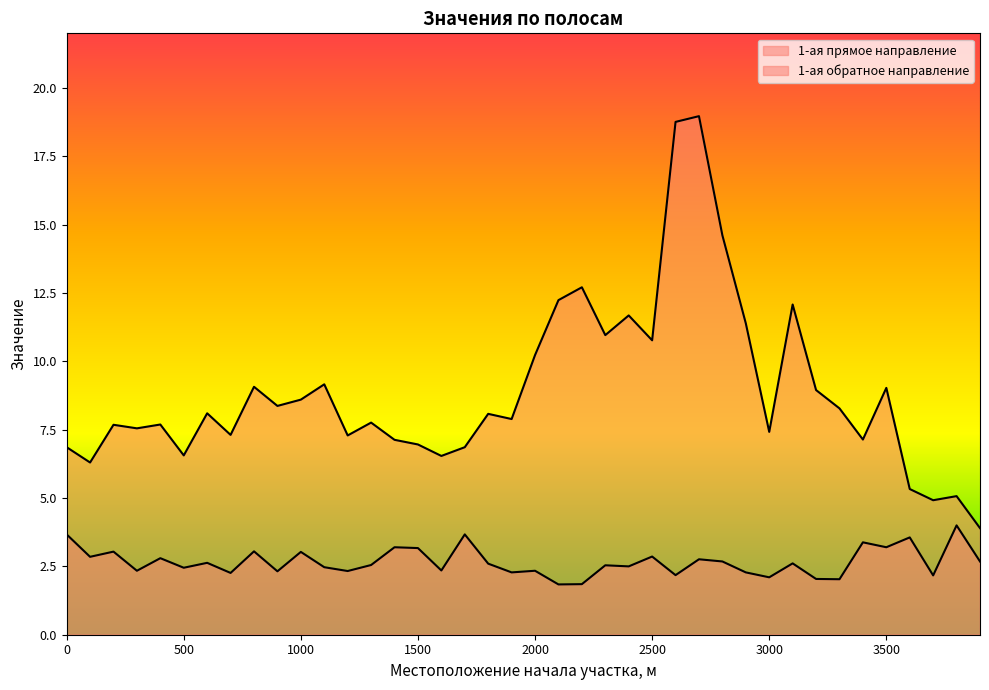

What are all the series names shown in the legend?

1-ая прямое направление, 1-ая обратное направление